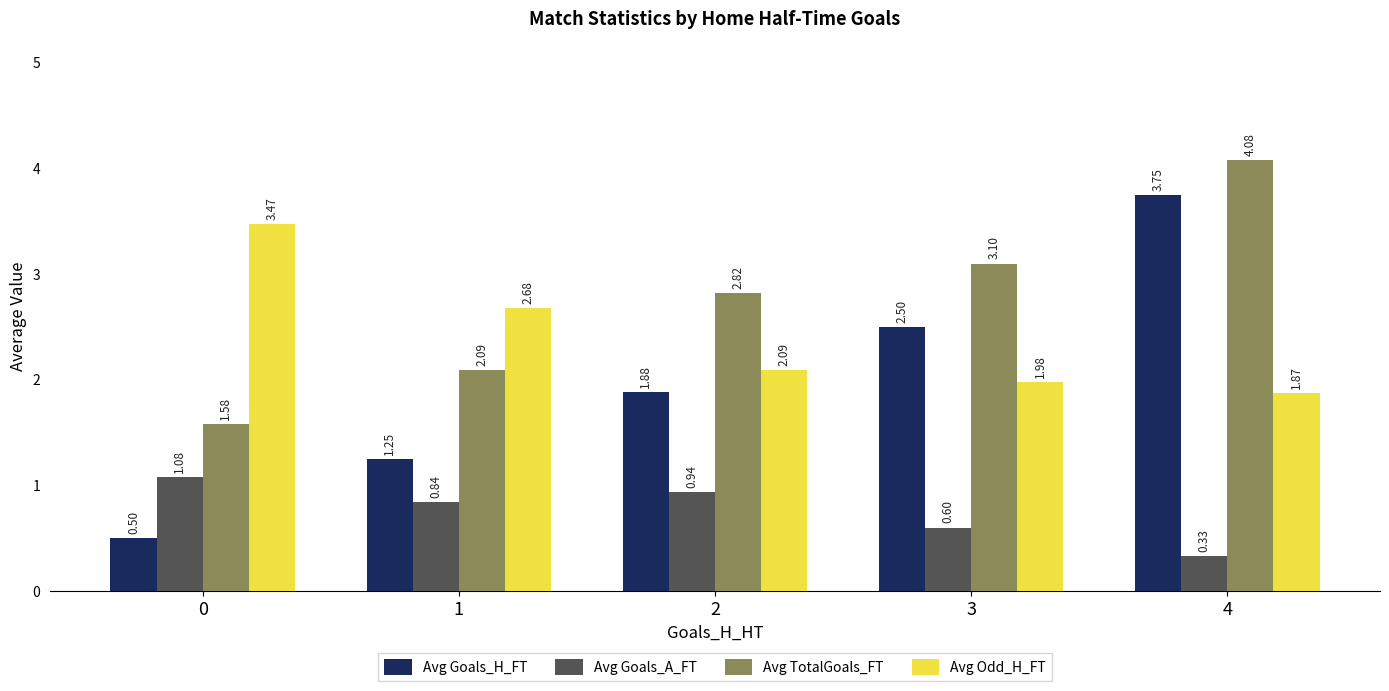

Between 1 and 3, which series saw the biggest shift?

Avg Goals_H_FT